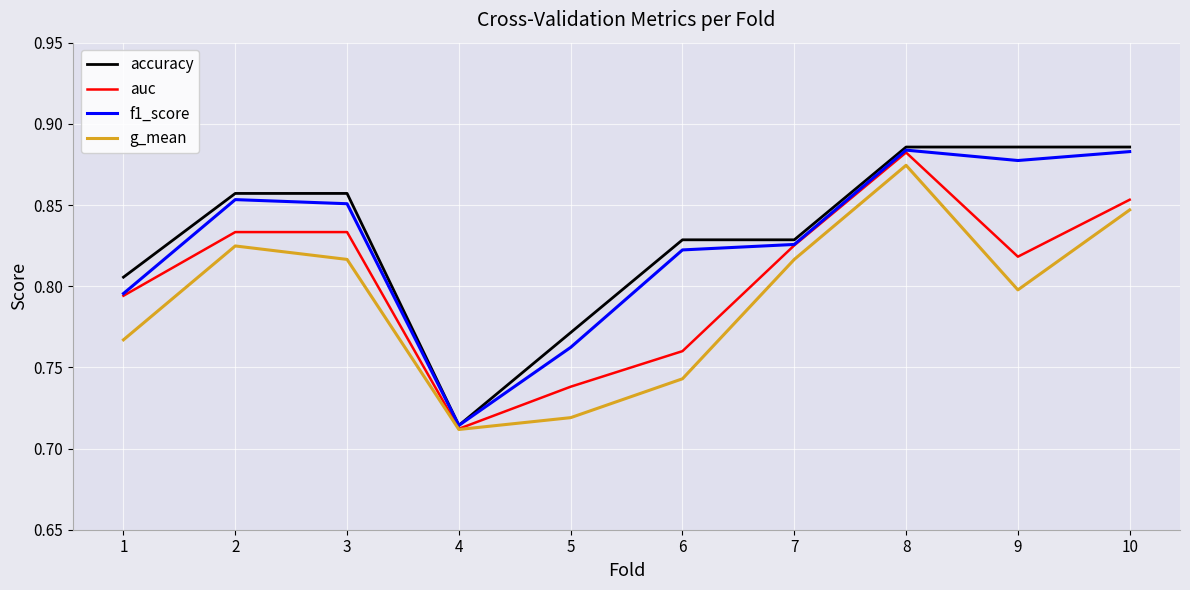

The value of auc at 7 is 1.3. True or false?

False